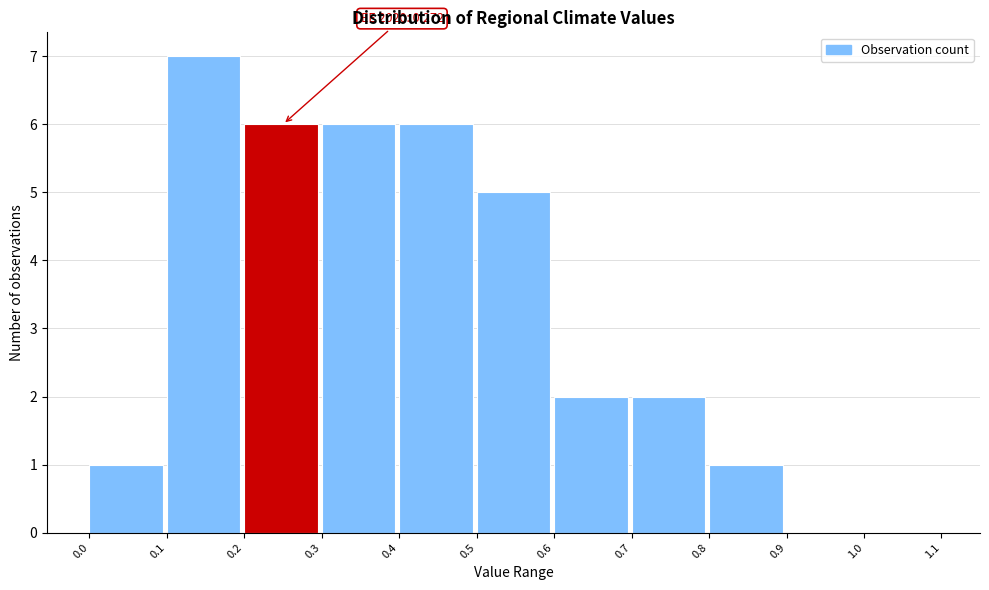

Which range on the x-axis has the tallest bar?

0.1 to 0.2